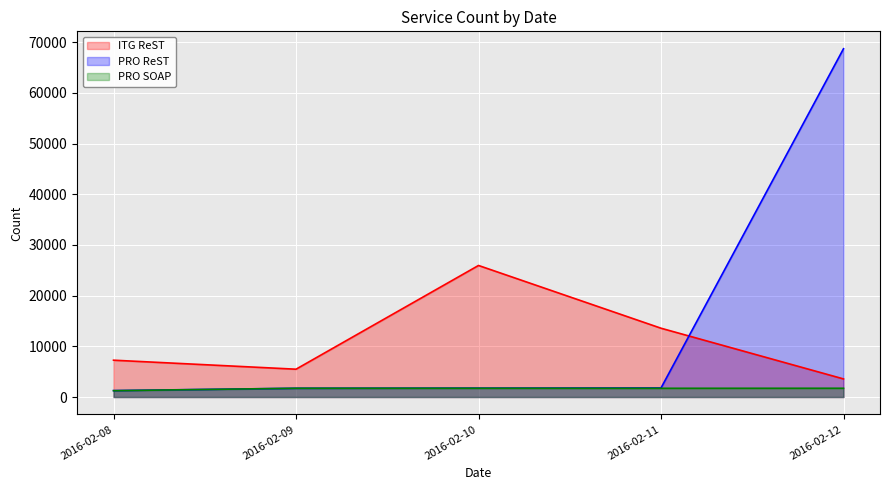

Which series has the widest spread of values?

PRO ReST